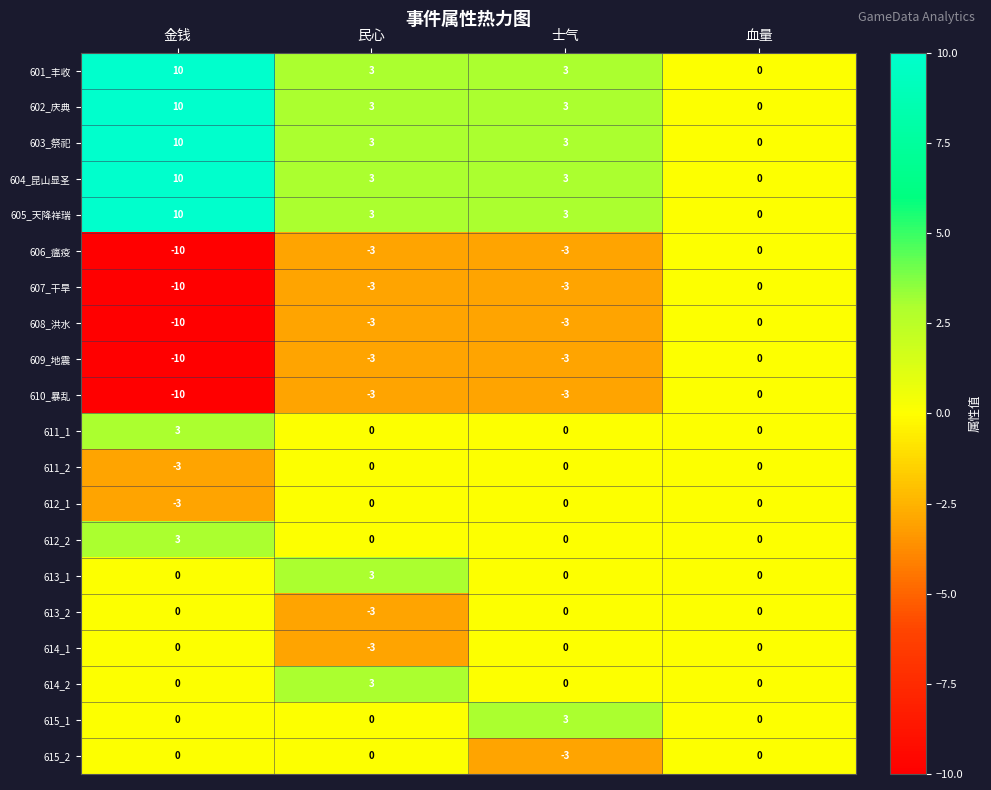

What is the difference between the 608_洪水 values at 士气 and 金钱?

7